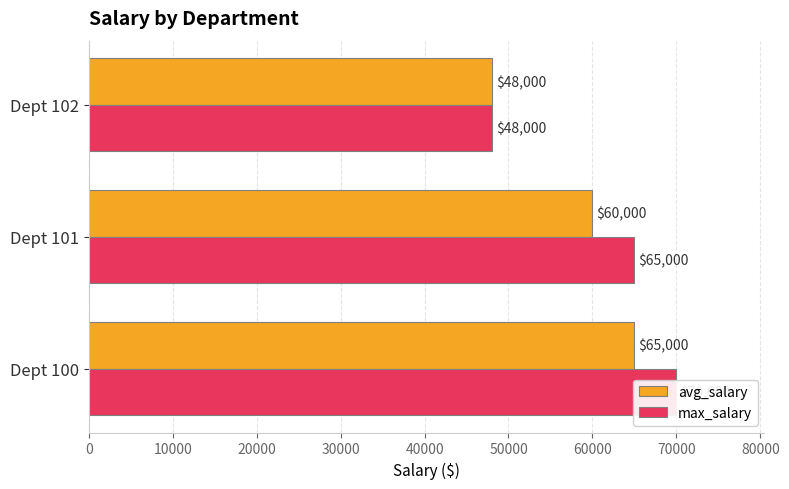

Reading right to left, what are all the values shown in this chart?

avg_salary: 48000	60000	65000
max_salary: 48000	65000	70000